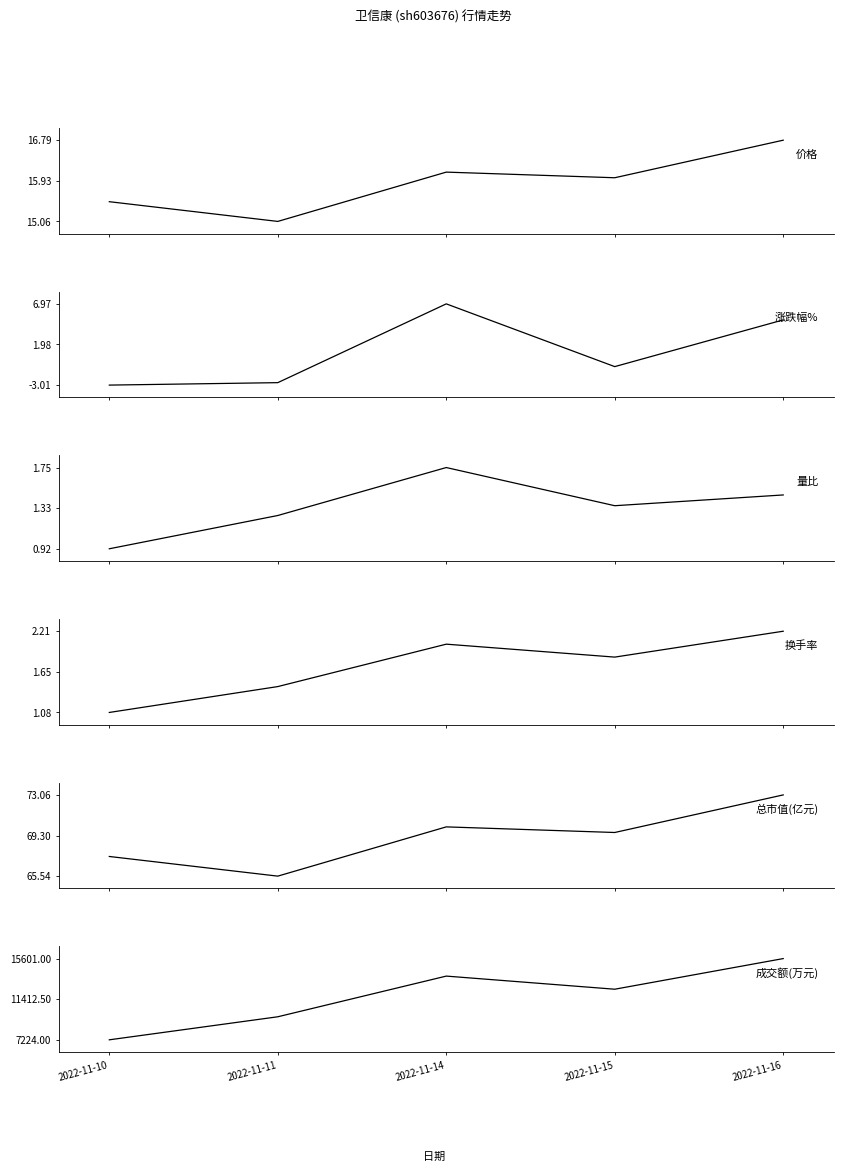

Reading left to right, list all the values displayed in this chart.

价格: 15.5	15.1	16.1	16.0	16.8
涨跌幅%: -3.0	-2.7	7.0	-0.7	5.0
量比: 0.9	1.3	1.8	1.4	1.5
换手率: 1.1	1.4	2.0	1.9	2.2
总市值(亿元): 67.4	65.5	70.1	69.6	73.1
成交额(万元): 7224.0	9600.0	13795.0	12442.0	15601.0